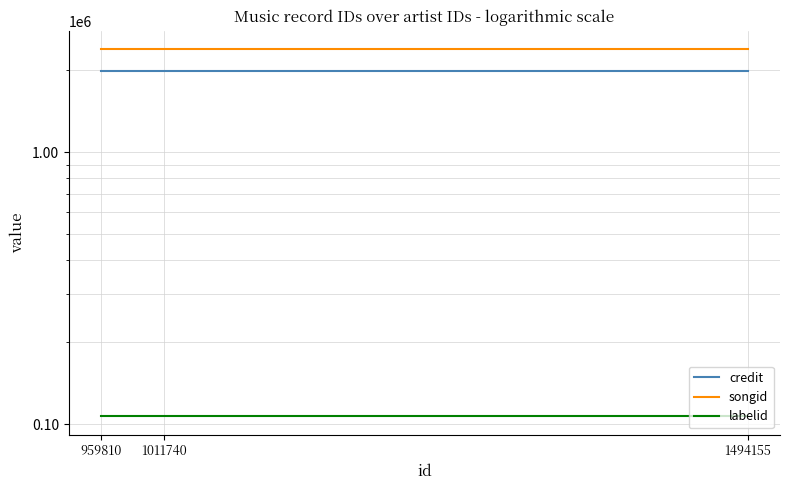

Is the value of labelid at 959810 greater than the value of credit at 1494155?

No